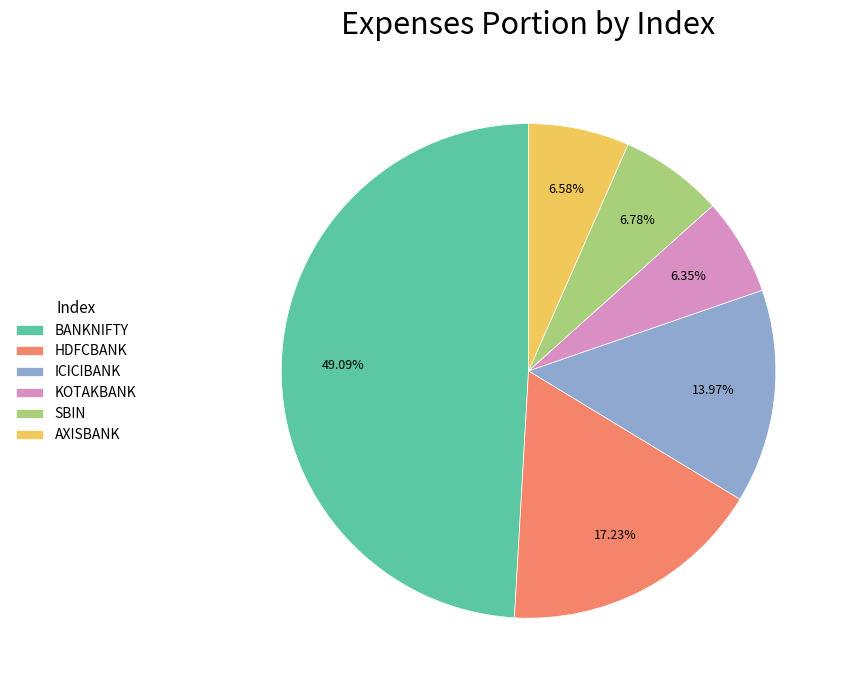

Approximately how many times larger is the value at AXISBANK compared to SBIN?

1.0